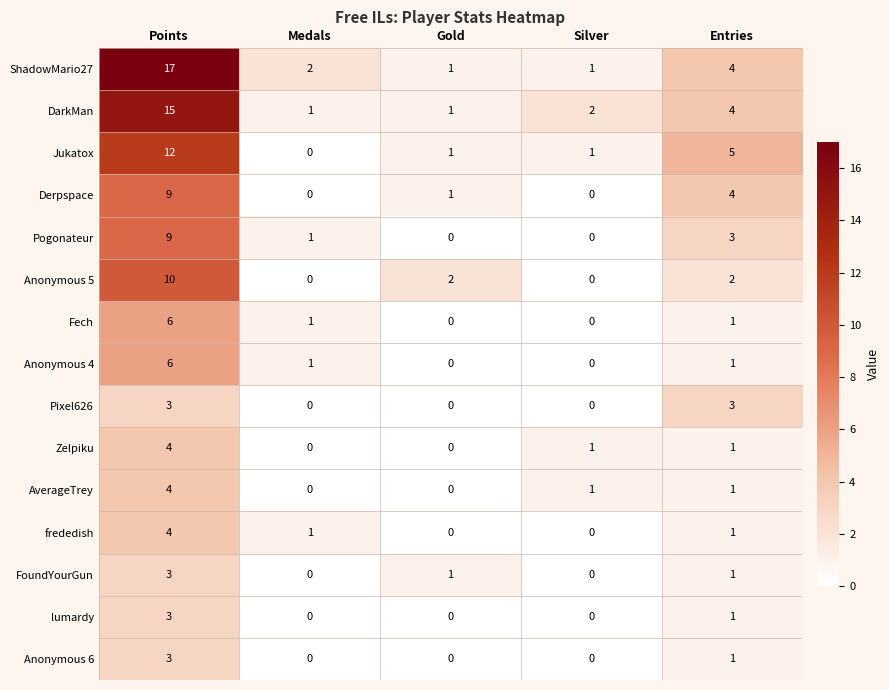

How many distinct data groups are displayed?

15